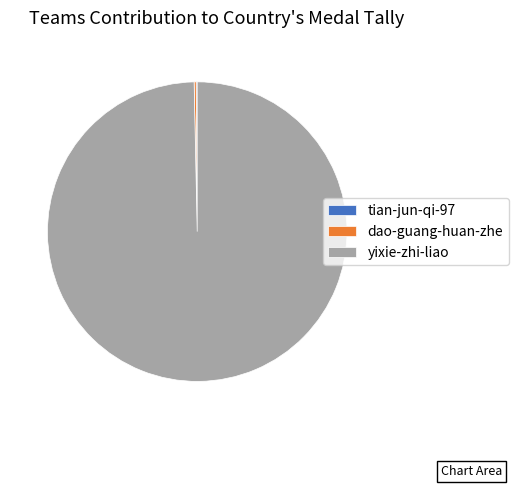

What is the majority slice?

yixie-zhi-liao